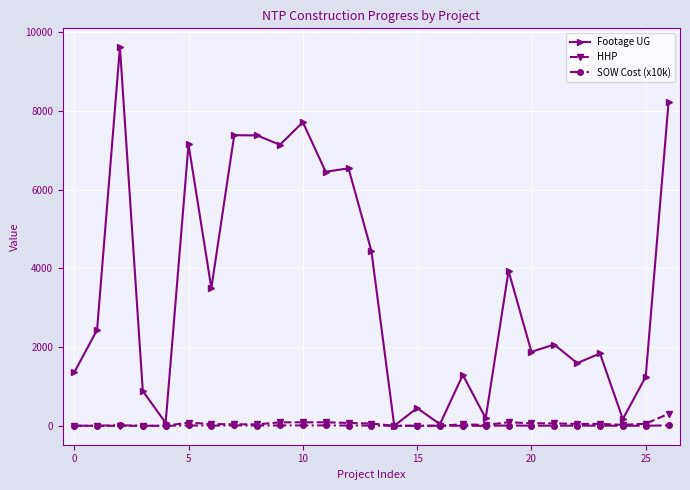

True or false: SOW Cost (x10k) has more than 1 interior local peaks.

True